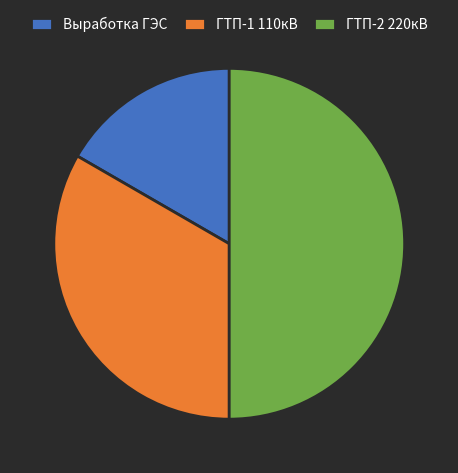

True or false: ГТП-2 220кВ accounts for 64% of the total.

False